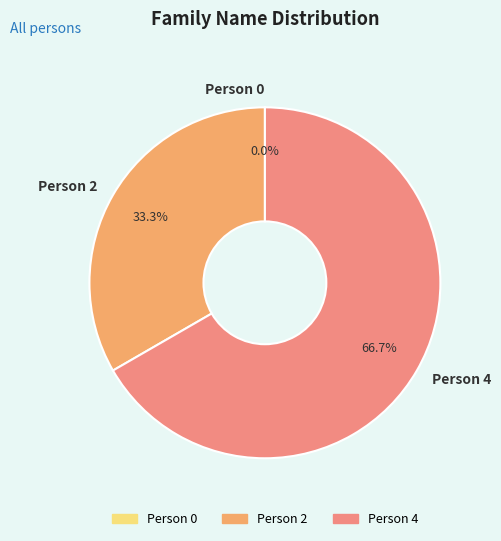

How many segments does this pie chart have?

3